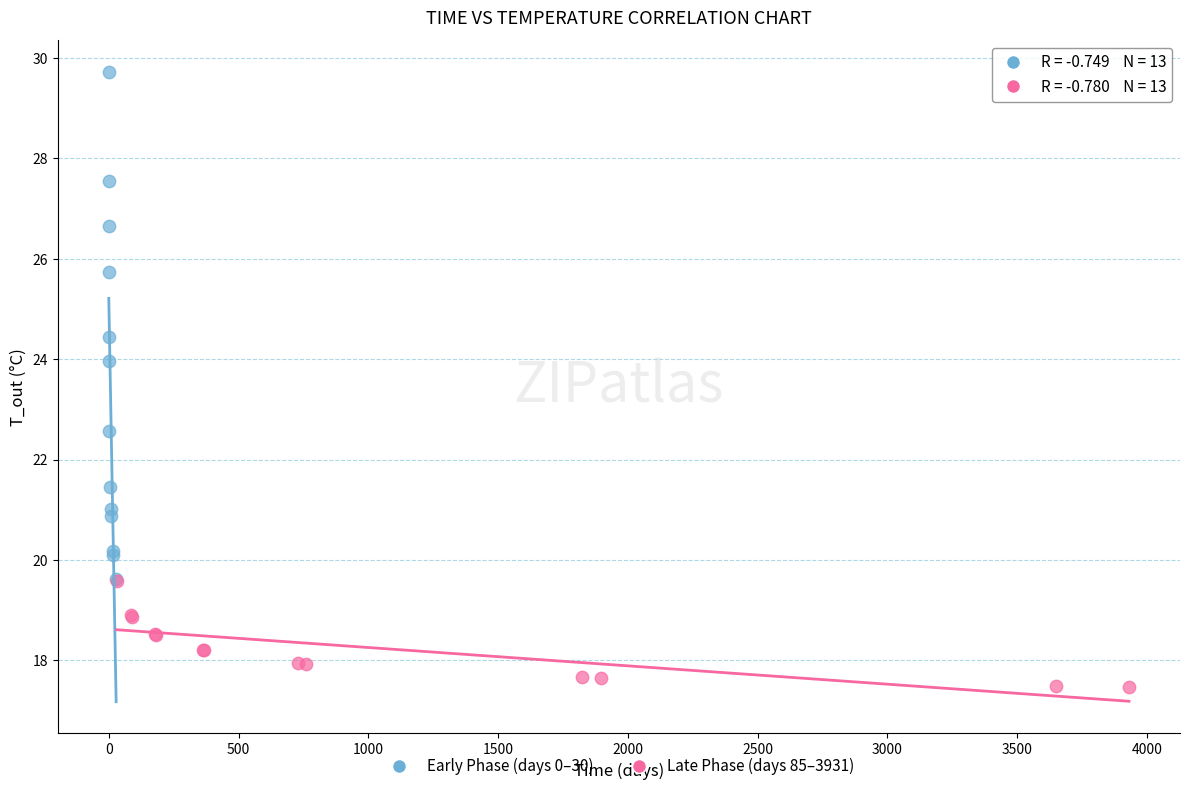

What are all the series names shown in the legend?

Early Phase (days 0–30), Late Phase (days 85–3931)